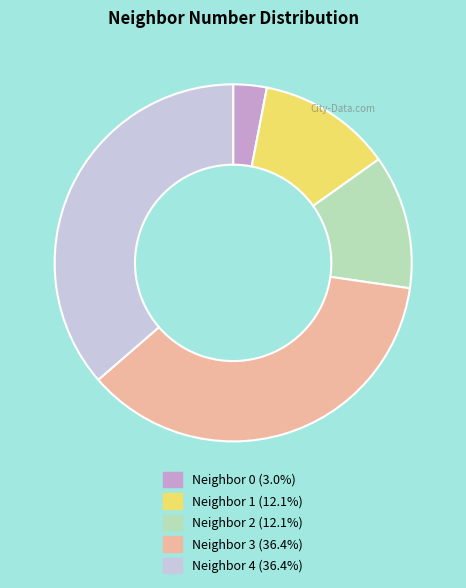

Is there any slice that represents more than half of the pie?

No